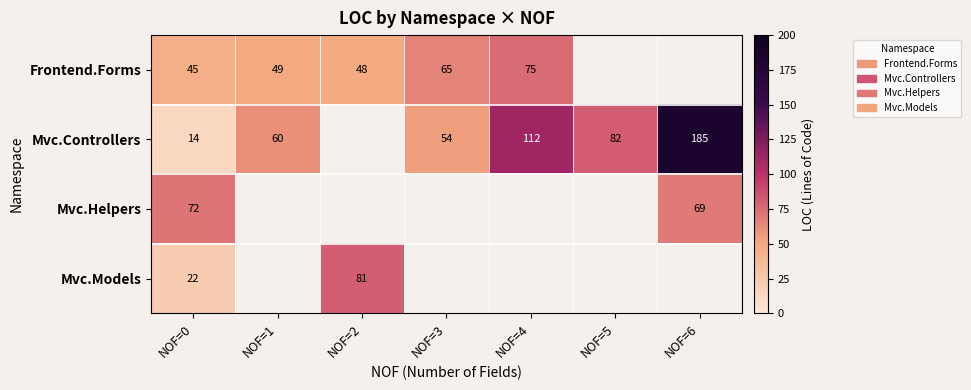

Is the value of Frontend.Forms at NOF=2 greater than the value of Mvc.Controllers at NOF=1?

No